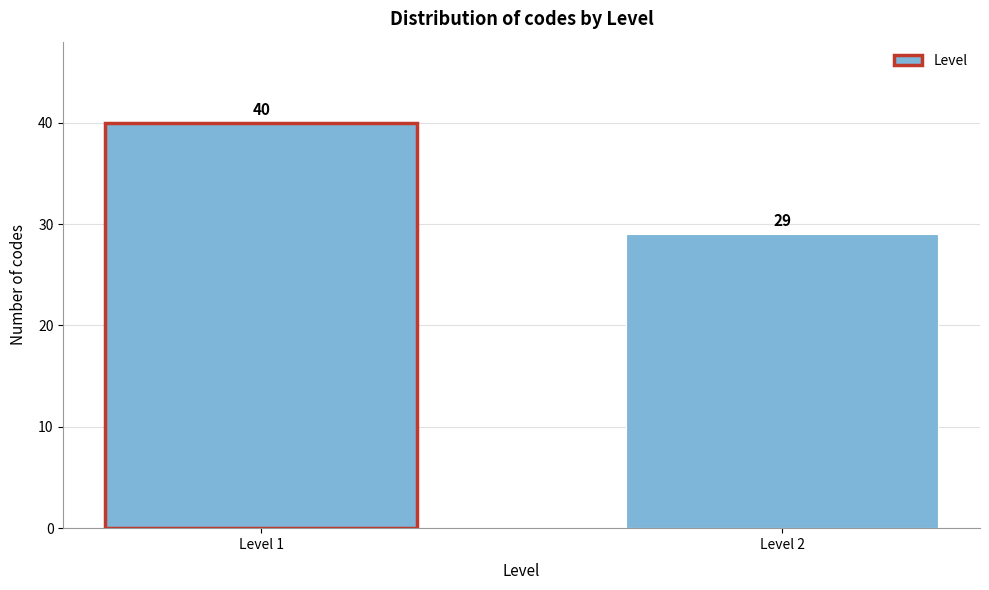

Reading left to right, what are all the values shown in this chart?

40	29